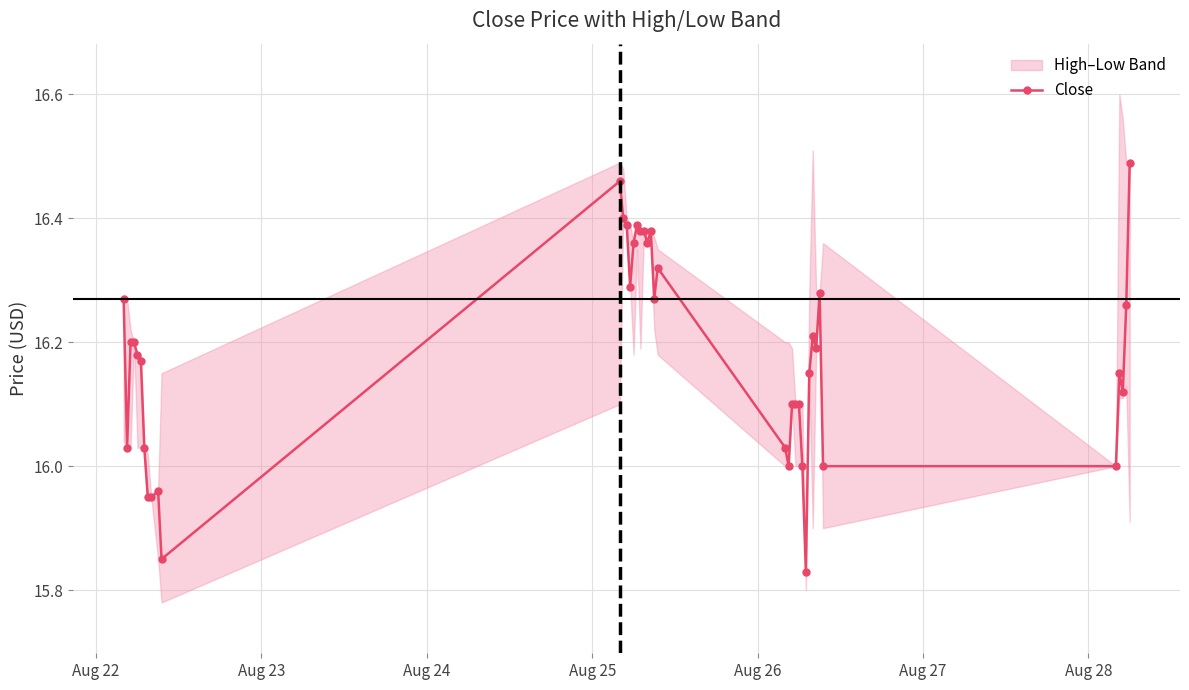

True or false: Close has more than 0 interior local peaks.

True